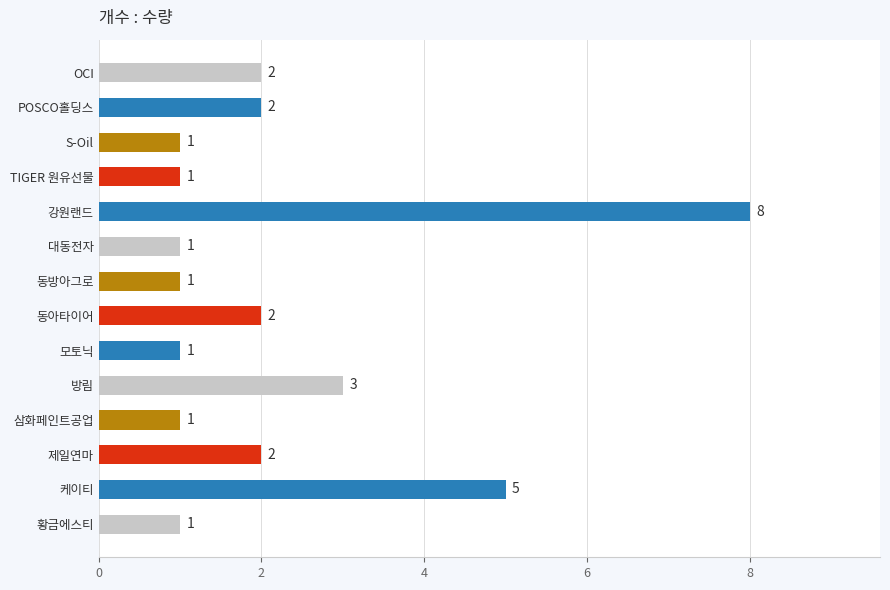

Where is the data nearest to the value 4?

방림